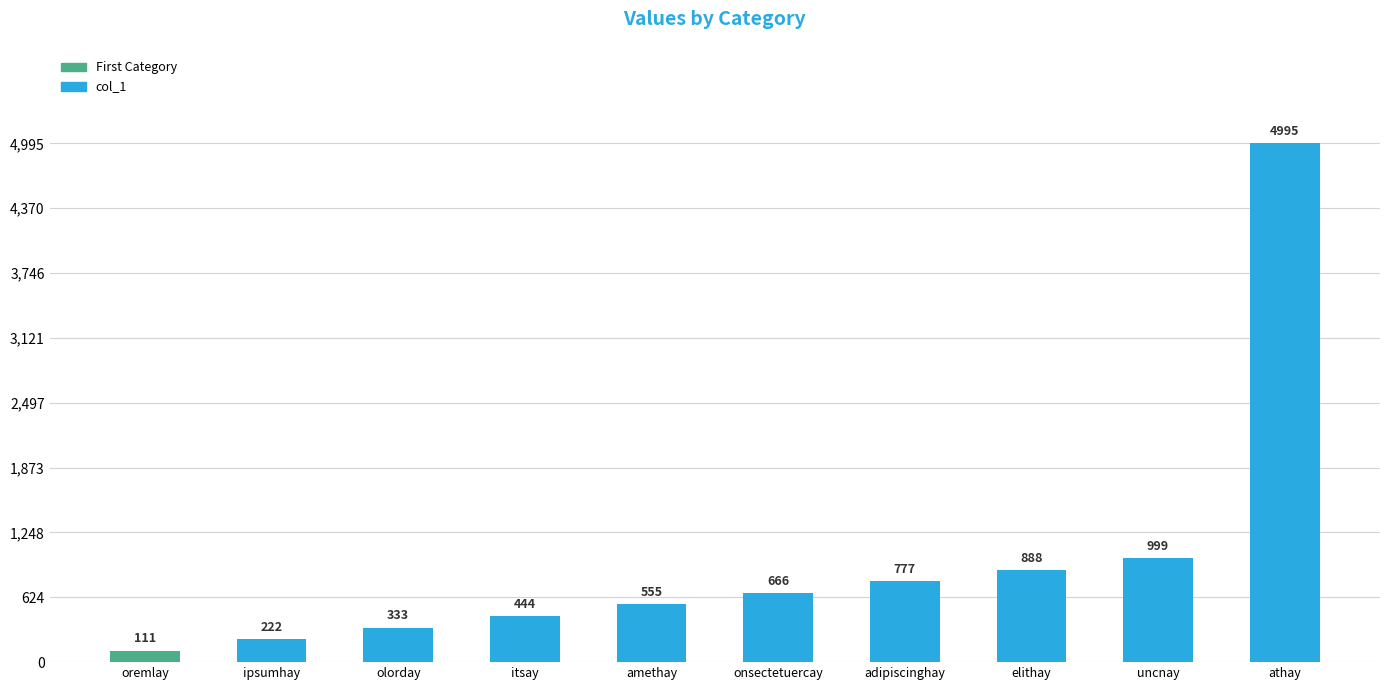

Between itsay and athay, which is larger?

athay